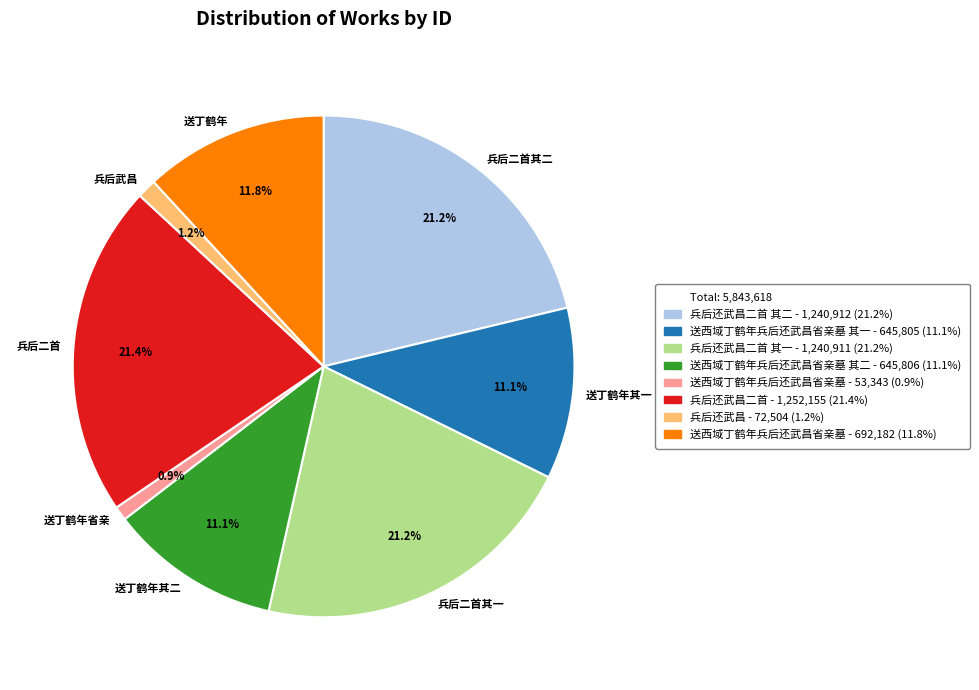

Does any single category account for the majority?

No